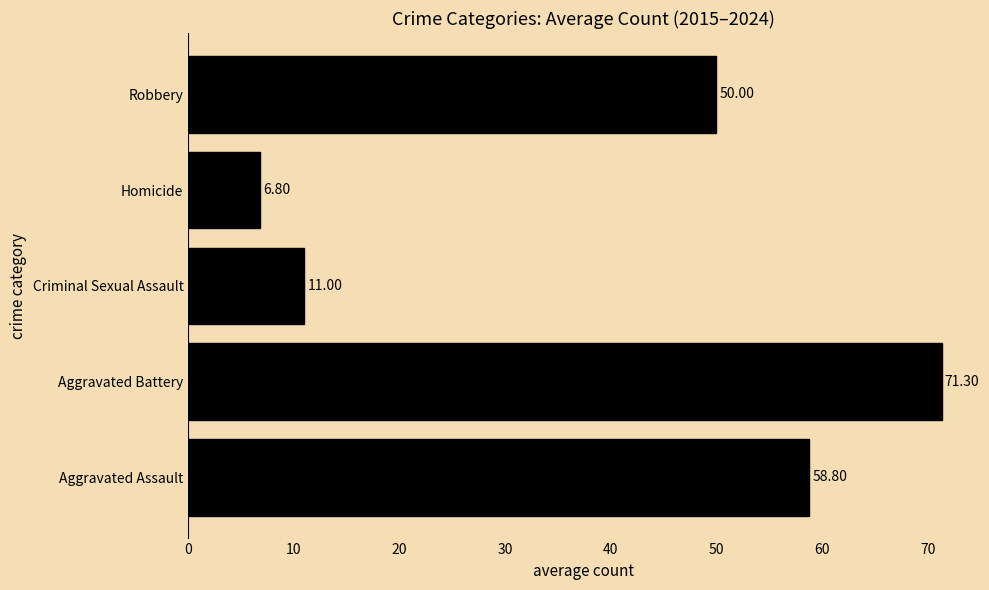

What is the average value?

39.6